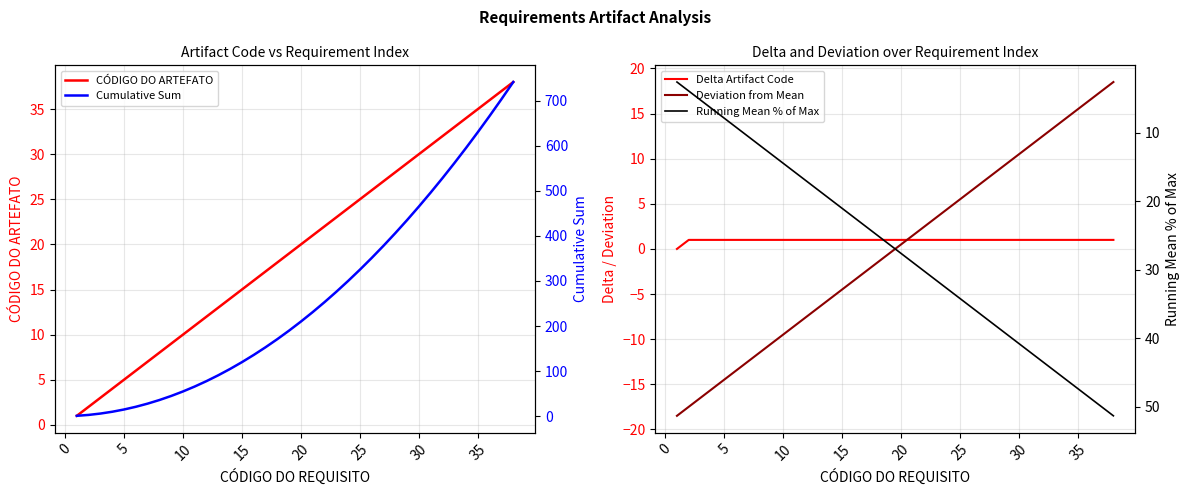

What is the value of the Running Mean % of Max point at the 5th from the left?

7.9